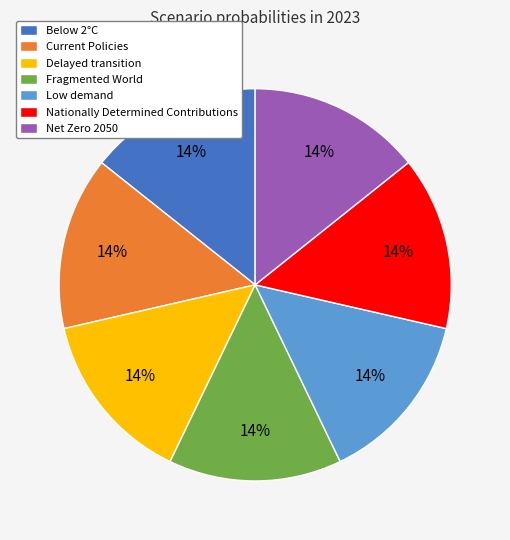

Do Below 2°C and Delayed transition together represent more than half of the pie?

No